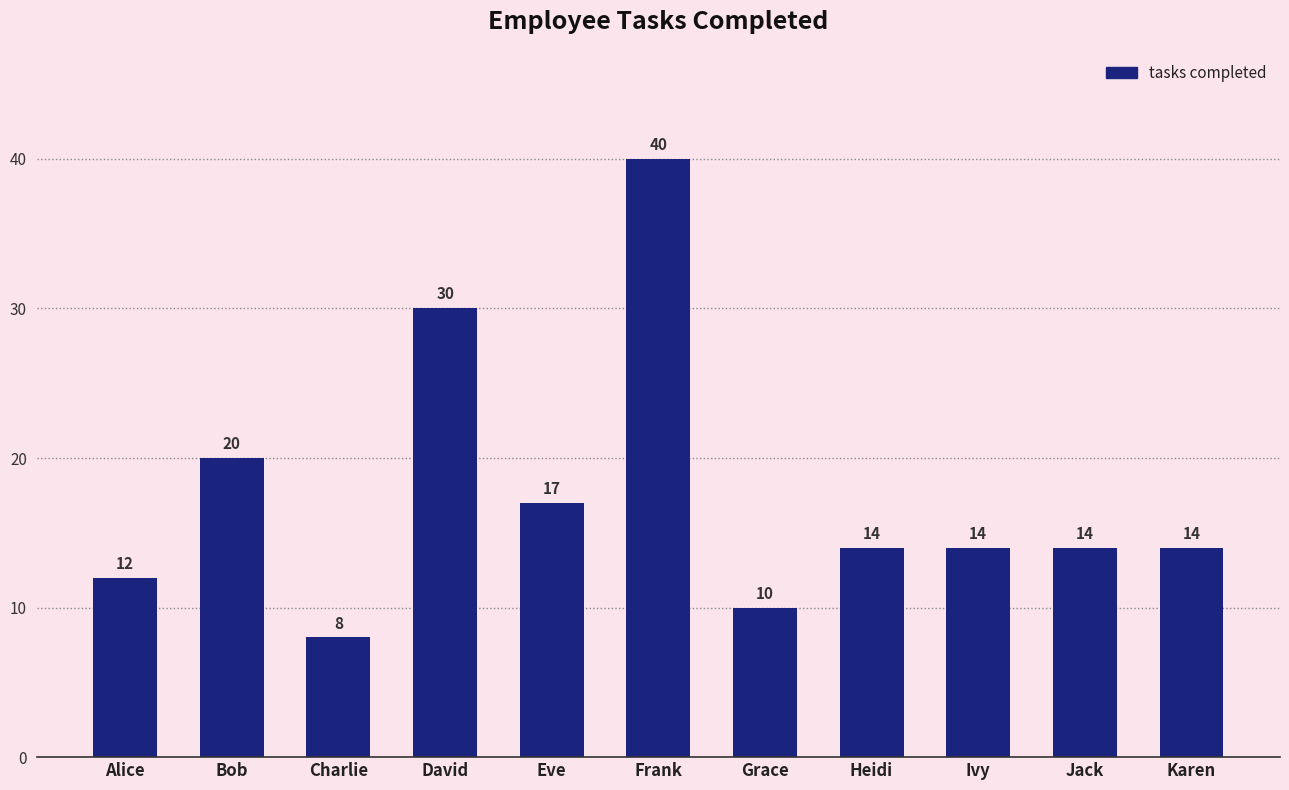

What value does the data have at Heidi?

14